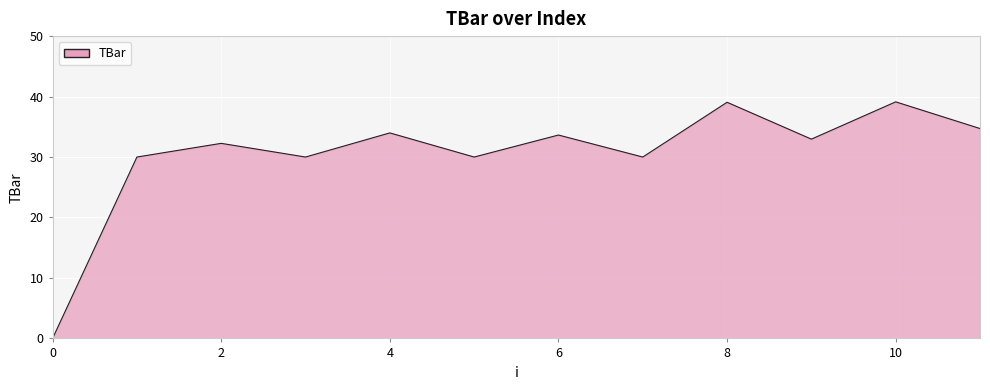

How many lines are shown in the chart?

1